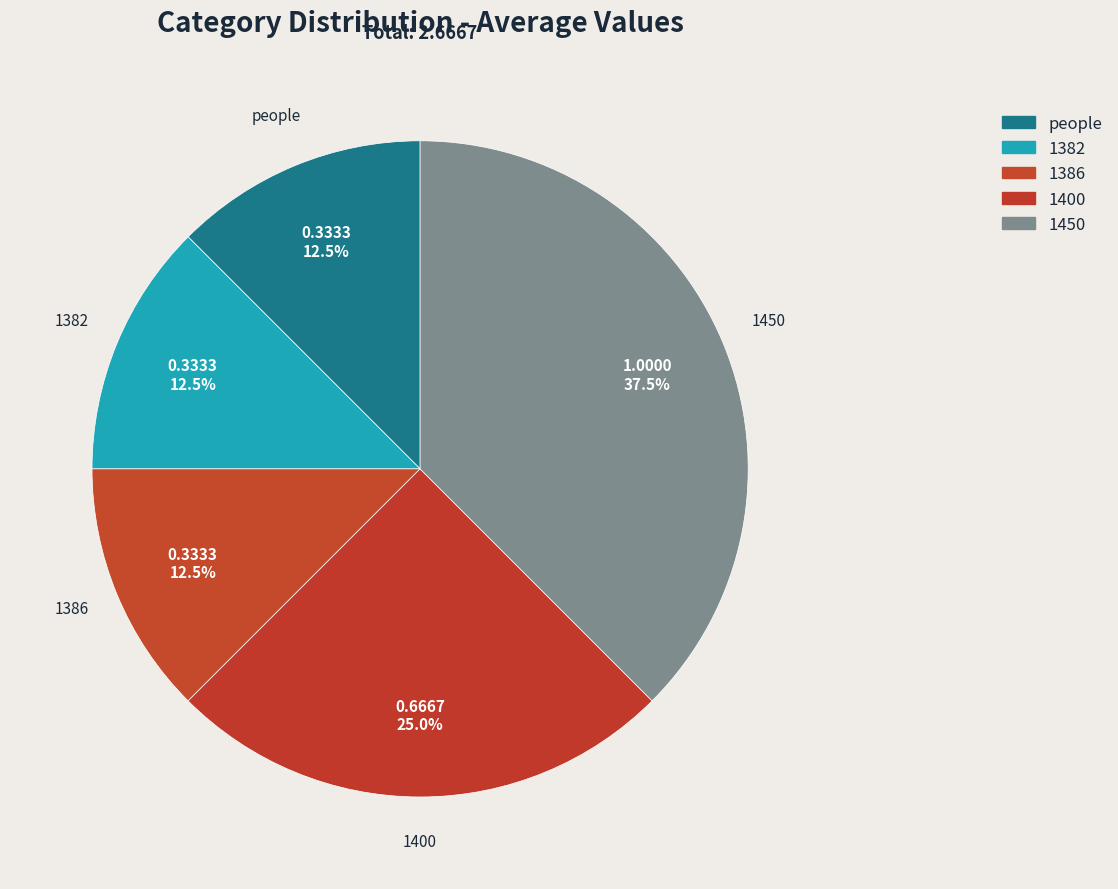

How many segments does this pie chart have?

5